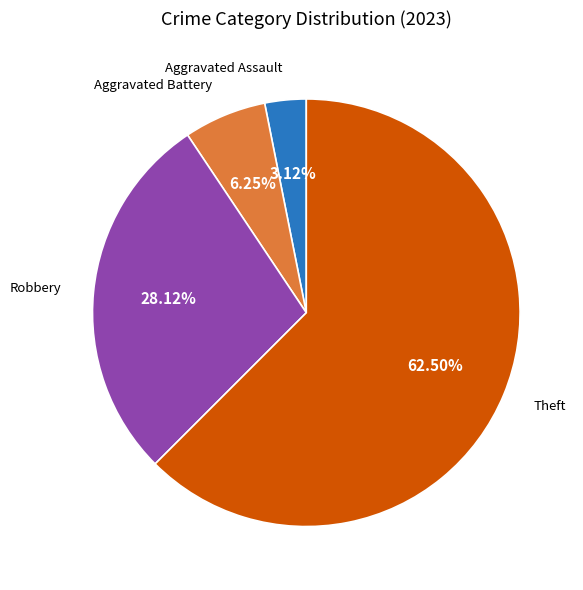

Does any single category account for the majority?

Yes